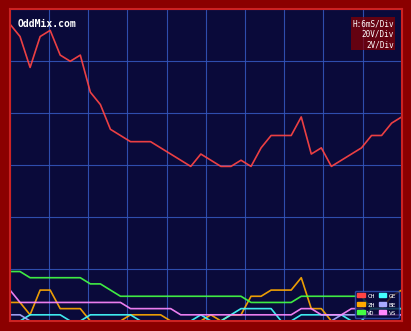

What are all the series names shown in the legend?

CH, ZH, VD, GE, BE, VS